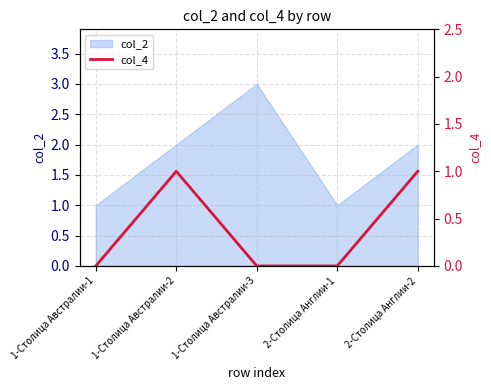

Where is the first local maximum?

1-Столица Австралии-2